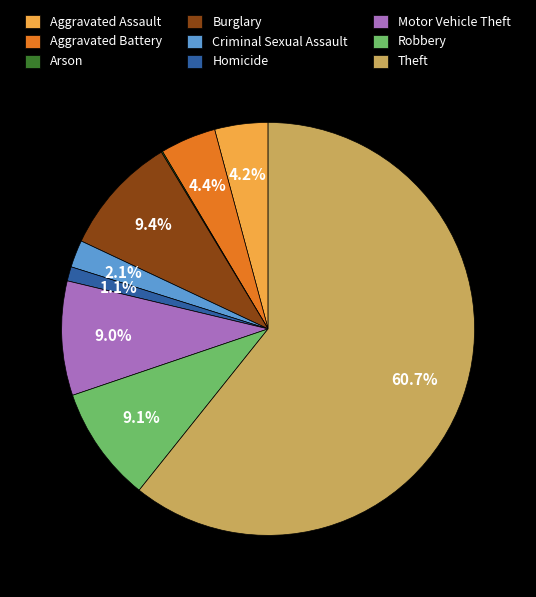

Approximately how many times larger is the value at Robbery compared to Burglary?

1.0